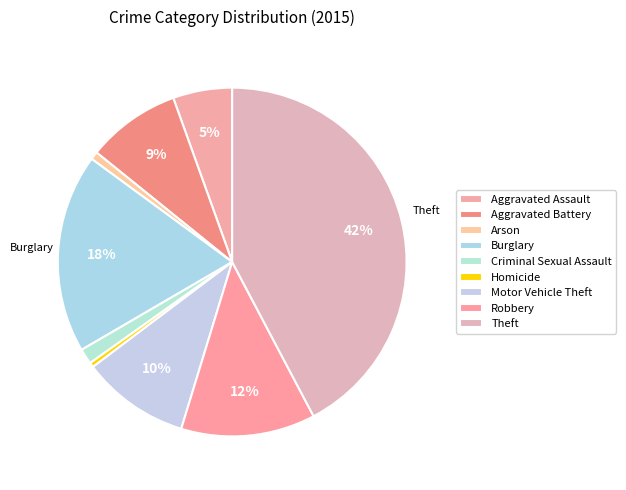

How many slices are in this pie chart?

9